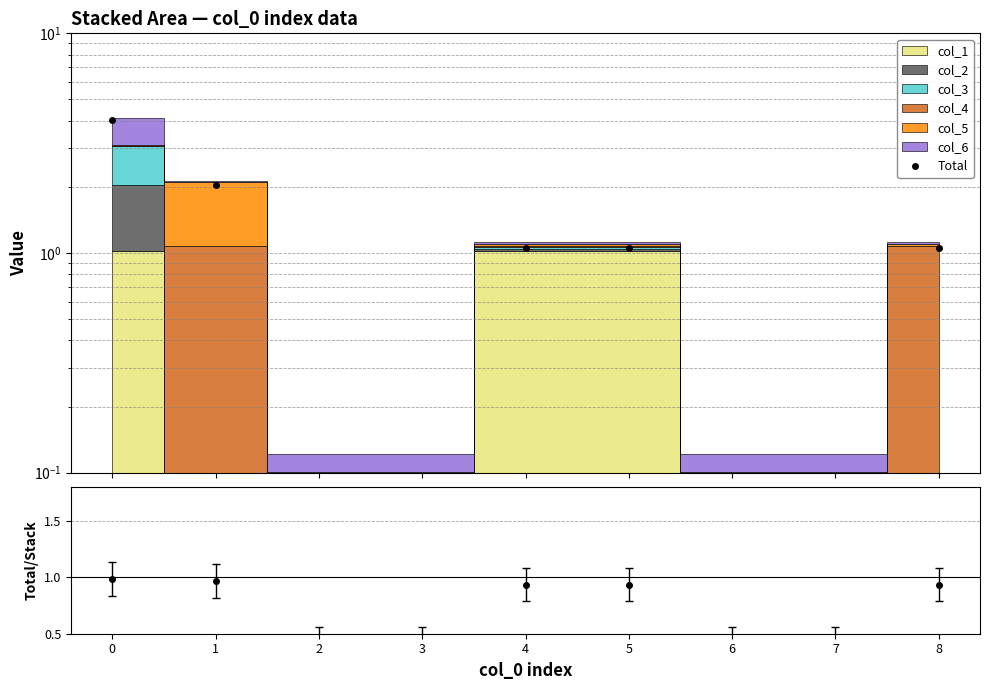

What is the sum of the Total/Stack values at 4 and 2?

1.3